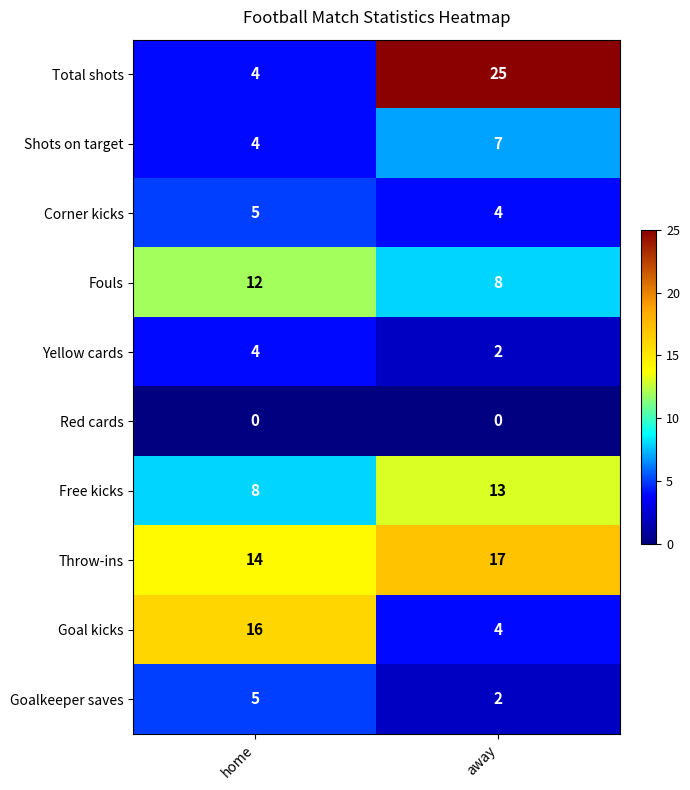

Reading right to left, transcribe all the data shown in this chart.

Total shots: away=25	home=4
Shots on target: away=7	home=4
Corner kicks: away=4	home=5
Fouls: away=8	home=12
Yellow cards: away=2	home=4
Red cards: away=0	home=0
Free kicks: away=13	home=8
Throw-ins: away=17	home=14
Goal kicks: away=4	home=16
Goalkeeper saves: away=2	home=5